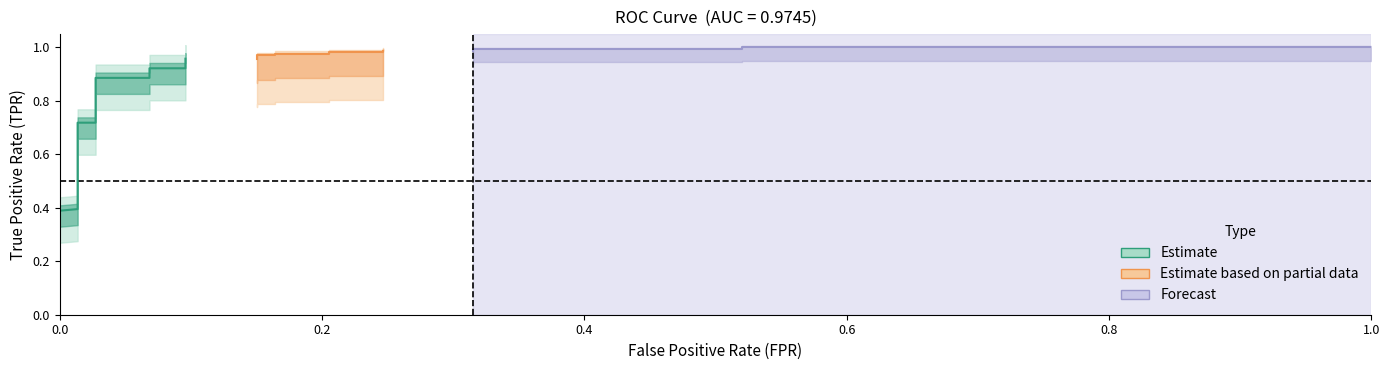

Does the chart have visible grid lines?

No